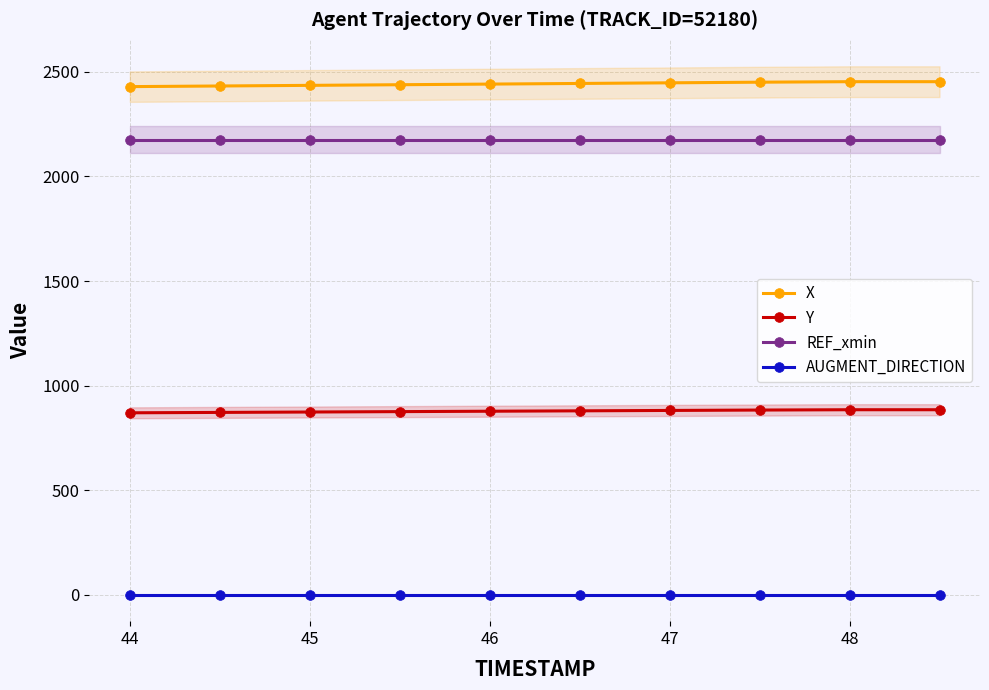

True or false: REF_xmin and AUGMENT_DIRECTION intersect in this chart.

False